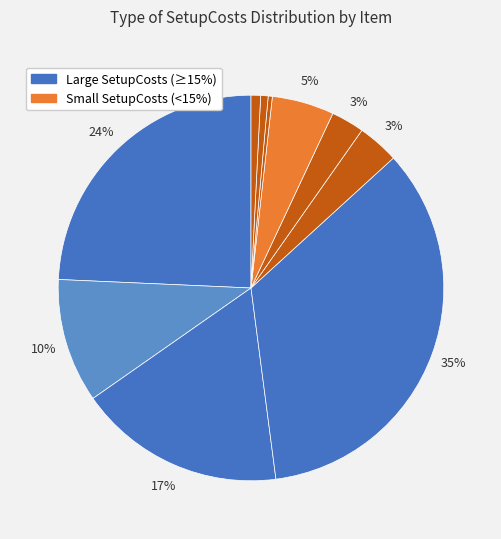

Count the number of slices in the pie.

10